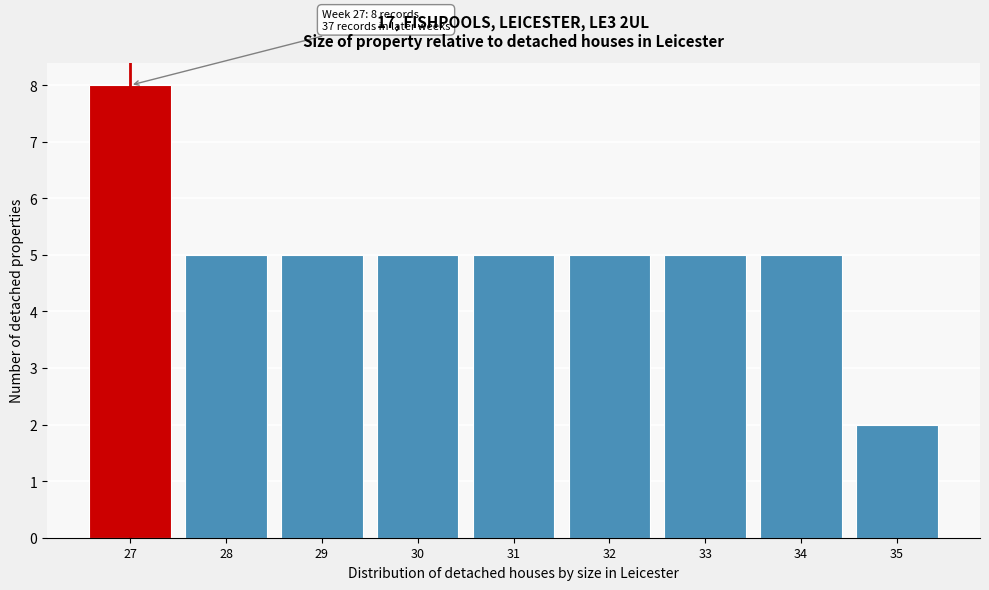

Reading left to right, transcribe all the data shown in this chart.

8	5	5	5	5	5	5	5	2